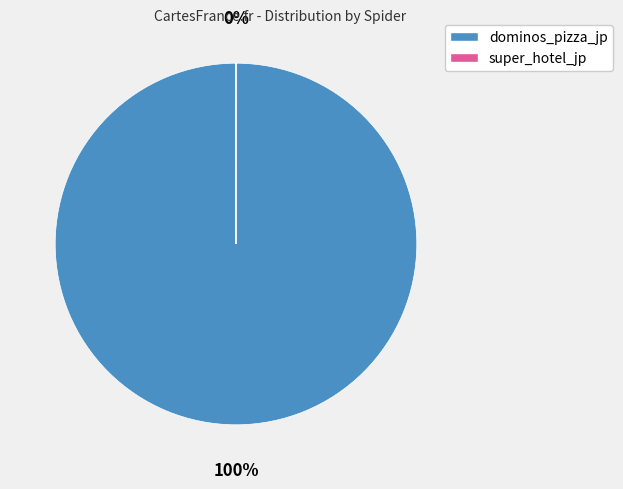

Do super_hotel_jp and dominos_pizza_jp together represent more than half of the pie?

Yes